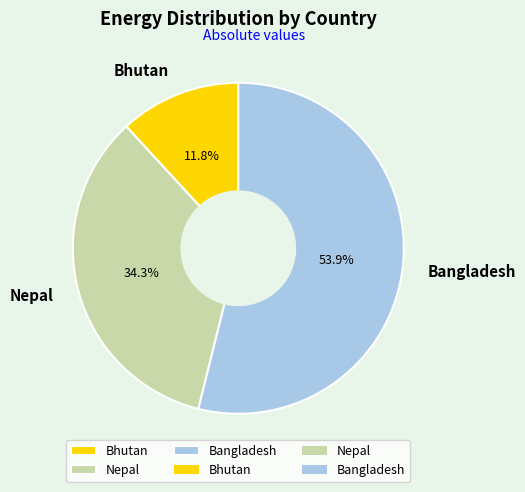

Count the number of slices in the pie.

3